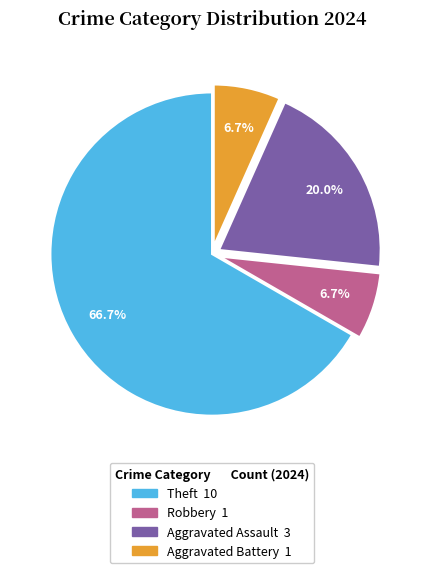

Count the number of slices in the pie.

4